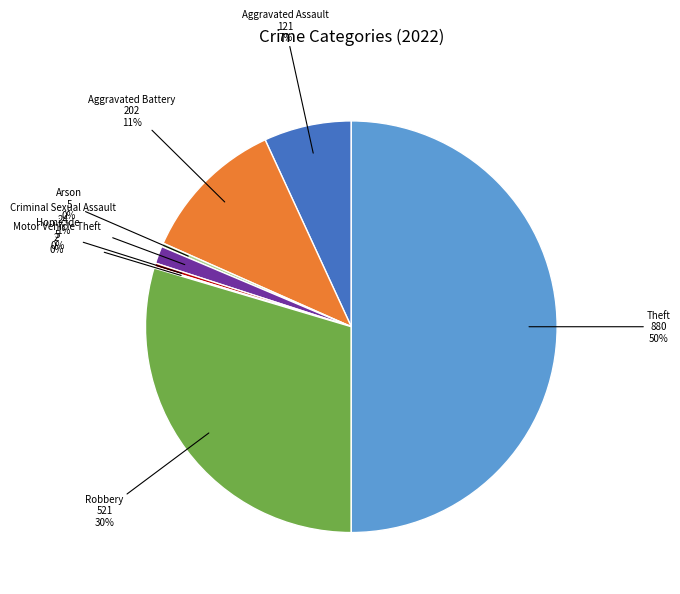

True or false: Homicide accounts for 0% of the total.

True